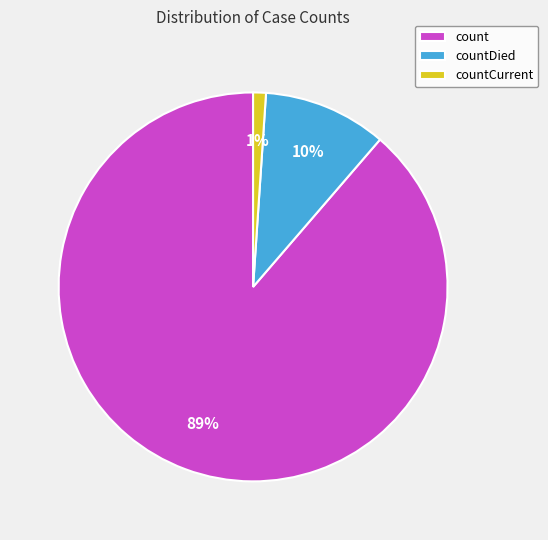

Which slice represents more than half of the pie?

count